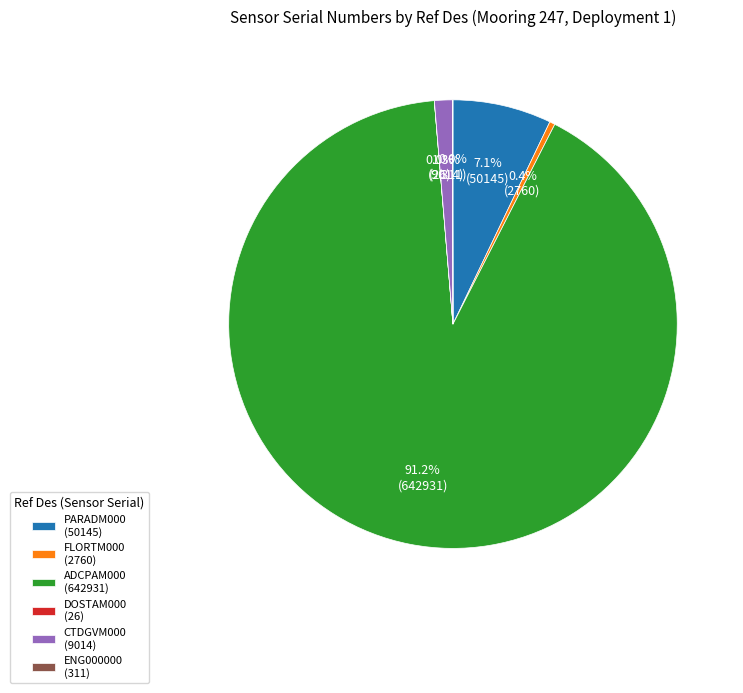

What percentage do ADCPAM000 (642931) and PARADM000 (50145) together represent?

98.3%